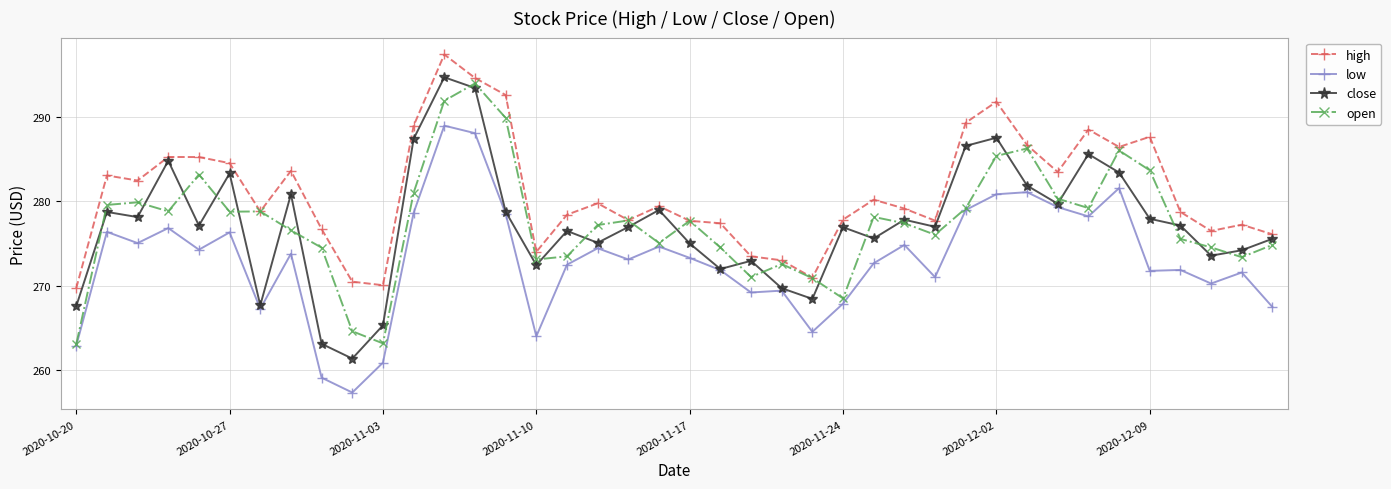

What is the average value of the open series?

277.5